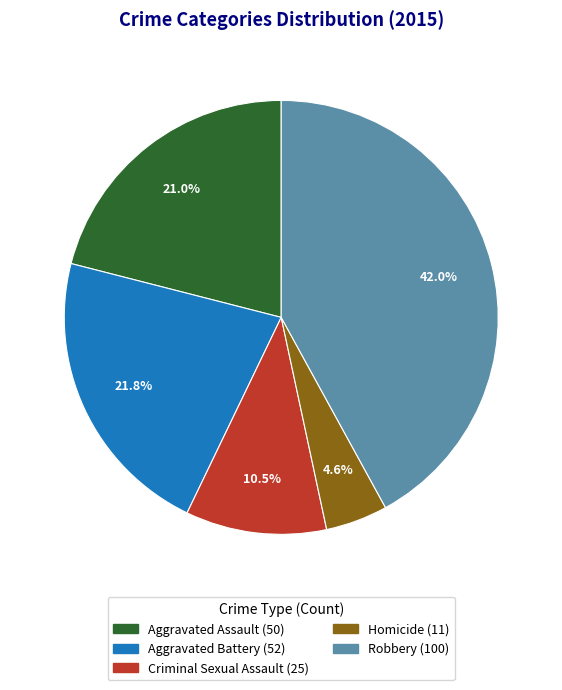

How many segments does this pie chart have?

5